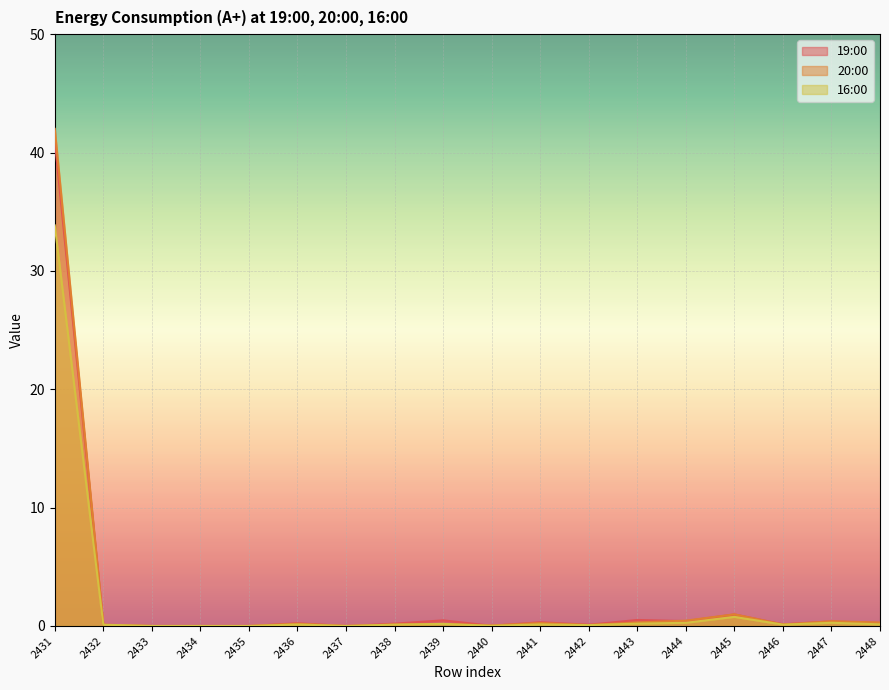

Count the number of data series in this chart.

3